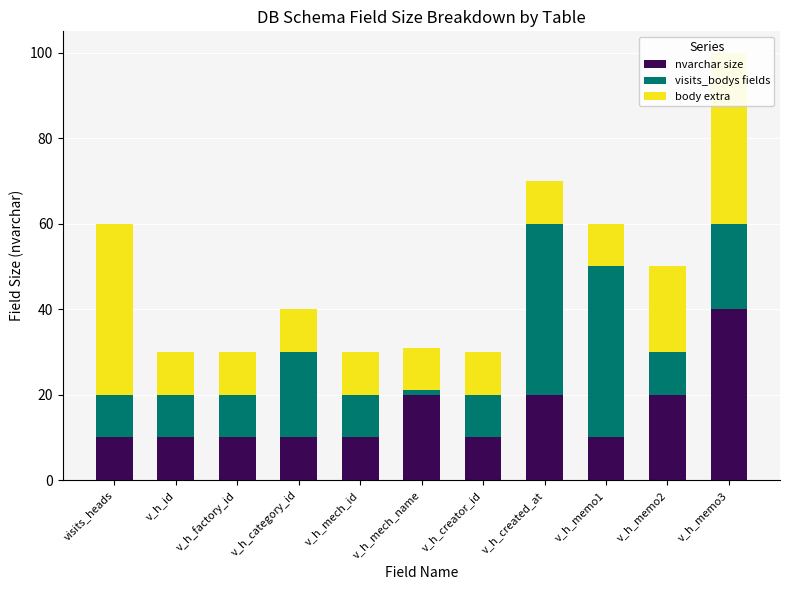

Reading right to left, extract all data points from this chart.

nvarchar size: v_h_memo3=40	v_h_memo2=20	v_h_memo1=10	v_h_created_at=20	v_h_creator_id=10	v_h_mech_name=20	v_h_mech_id=10	v_h_category_id=10	v_h_factory_id=10	v_h_id=10	visits_heads=10
visits_bodys fields: v_h_memo3=20	v_h_memo2=10	v_h_memo1=40	v_h_created_at=40	v_h_creator_id=10	v_h_mech_name=1	v_h_mech_id=10	v_h_category_id=20	v_h_factory_id=10	v_h_id=10	visits_heads=10
body extra: v_h_memo3=40	v_h_memo2=20	v_h_memo1=10	v_h_created_at=10	v_h_creator_id=10	v_h_mech_name=10	v_h_mech_id=10	v_h_category_id=10	v_h_factory_id=10	v_h_id=10	visits_heads=40